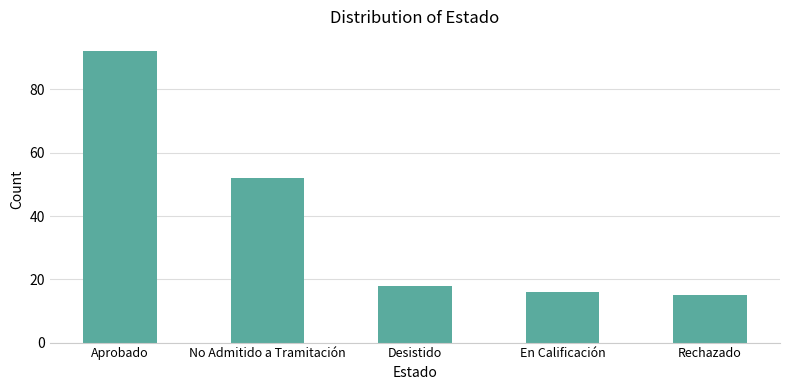

Read the value at No Admitido a Tramitación.

52